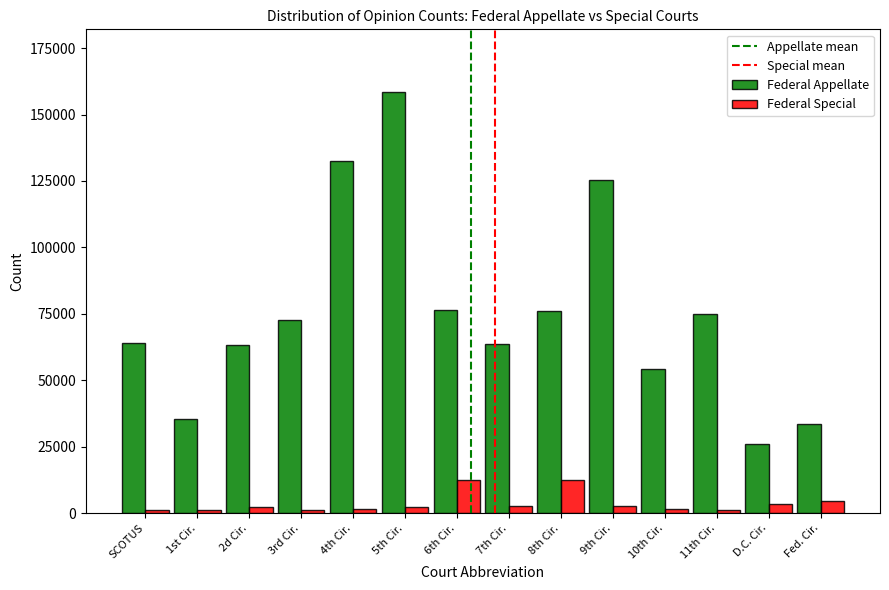

The value of Federal Appellate at 1st Cir. is 19035. True or false?

False